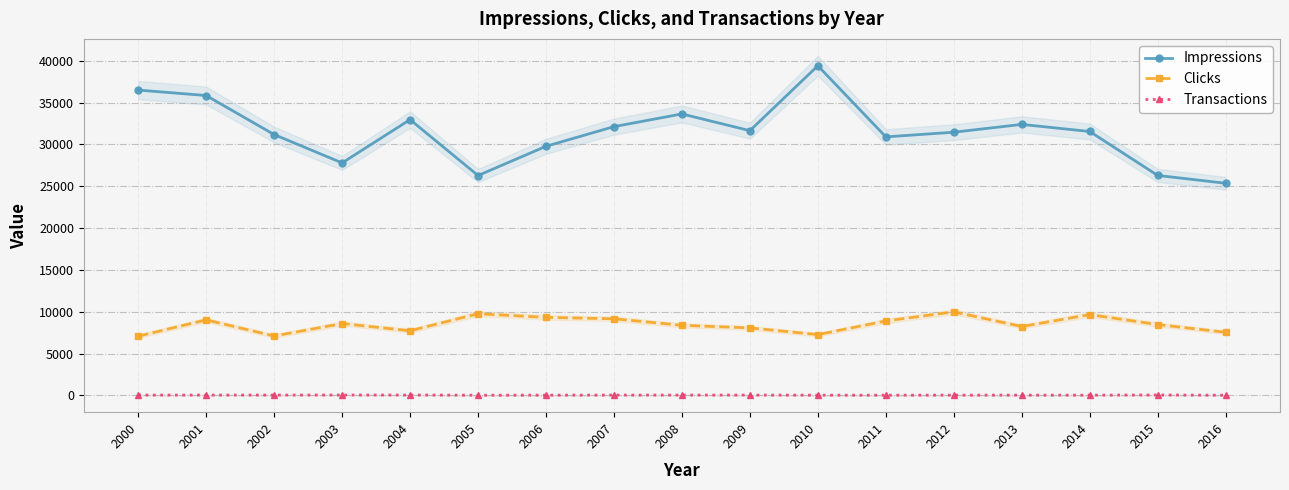

Where is the first local minimum for Impressions?

2003